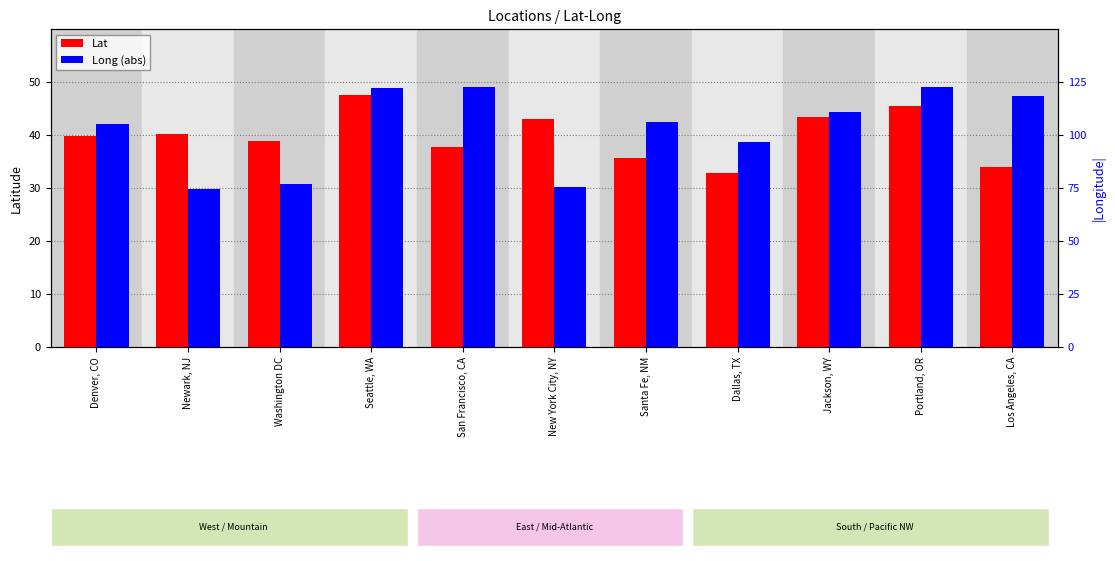

Which series changed the most between Seattle, WA and Jackson, WY?

Long (abs)